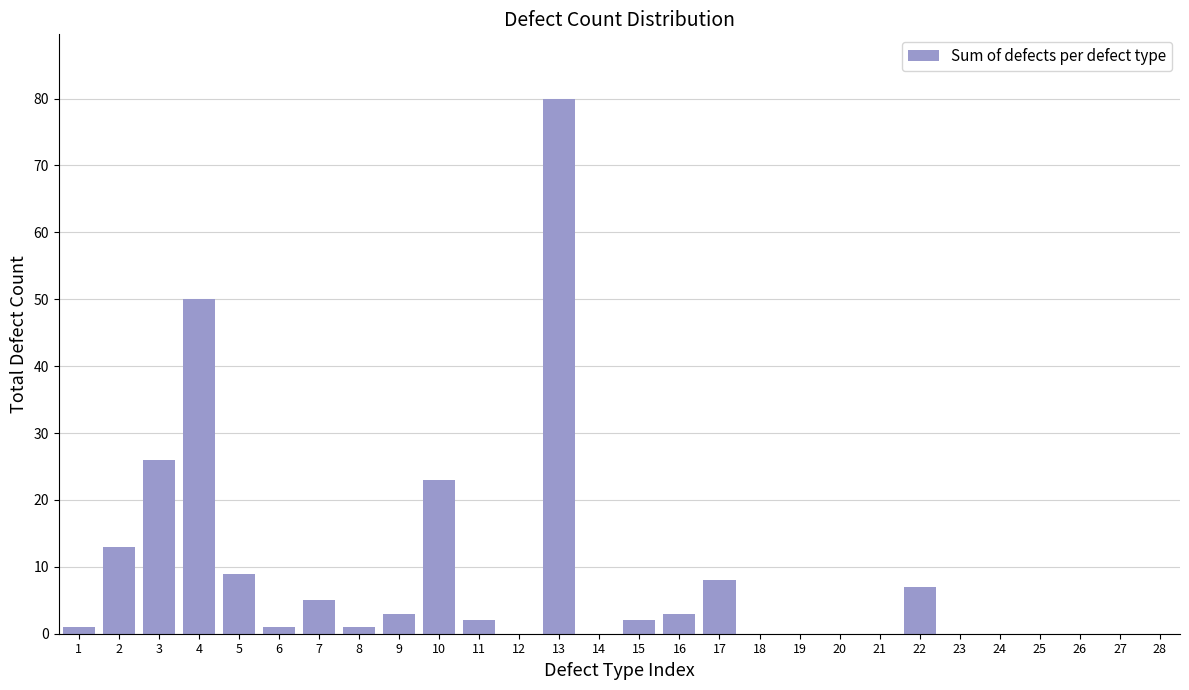

Reading right to left, list all the values displayed in this chart.

28=0	27=0	26=0	25=0	24=0	23=0	22=7	21=0	20=0	19=0	18=0	17=8	16=3	15=2	14=0	13=80	12=0	11=2	10=23	9=3	8=1	7=5	6=1	5=9	4=50	3=26	2=13	1=1